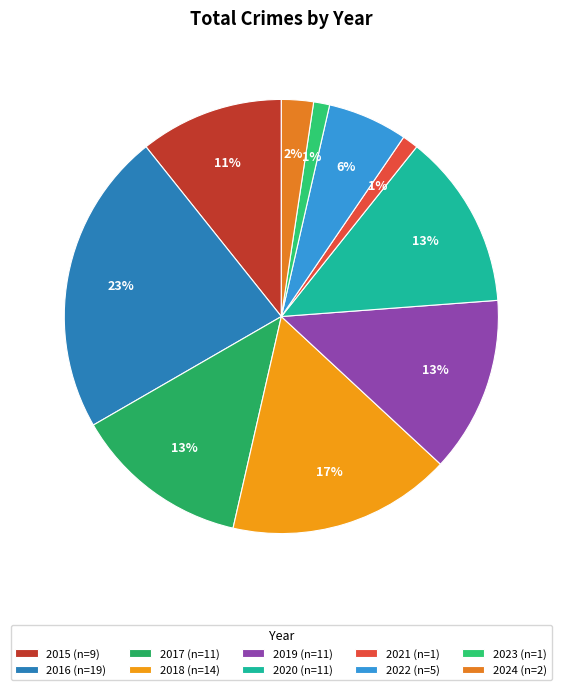

What percentage is the 2017 slice, to the nearest percent?

13%